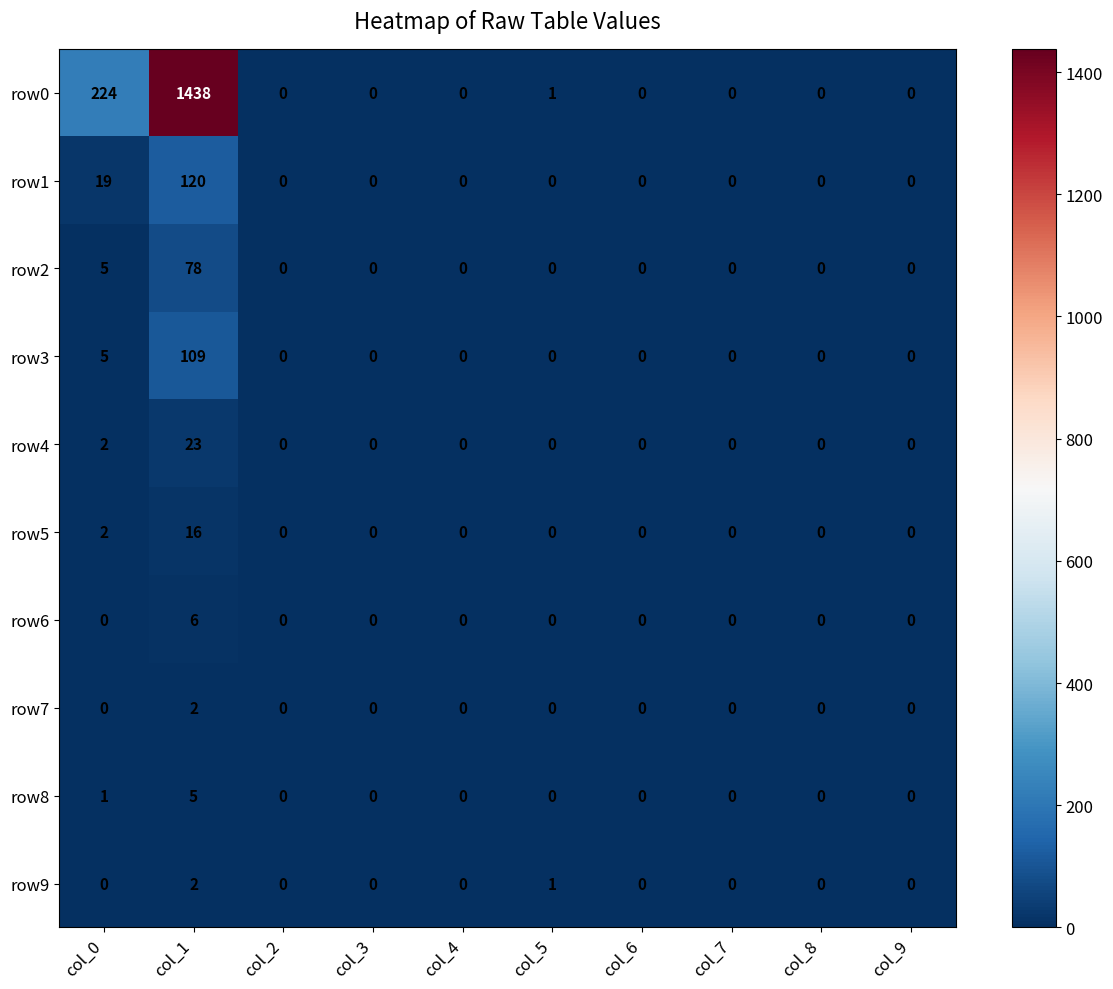

At which label does row3 reach its peak?

col_1